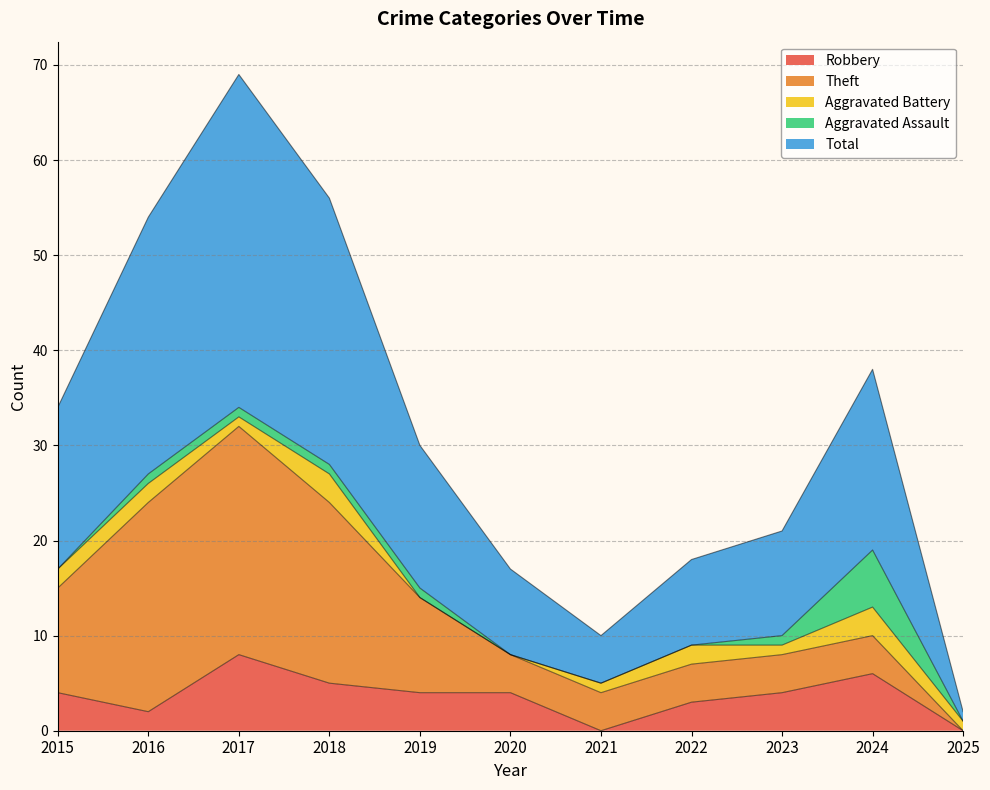

How many data points in Total are above 15?

5